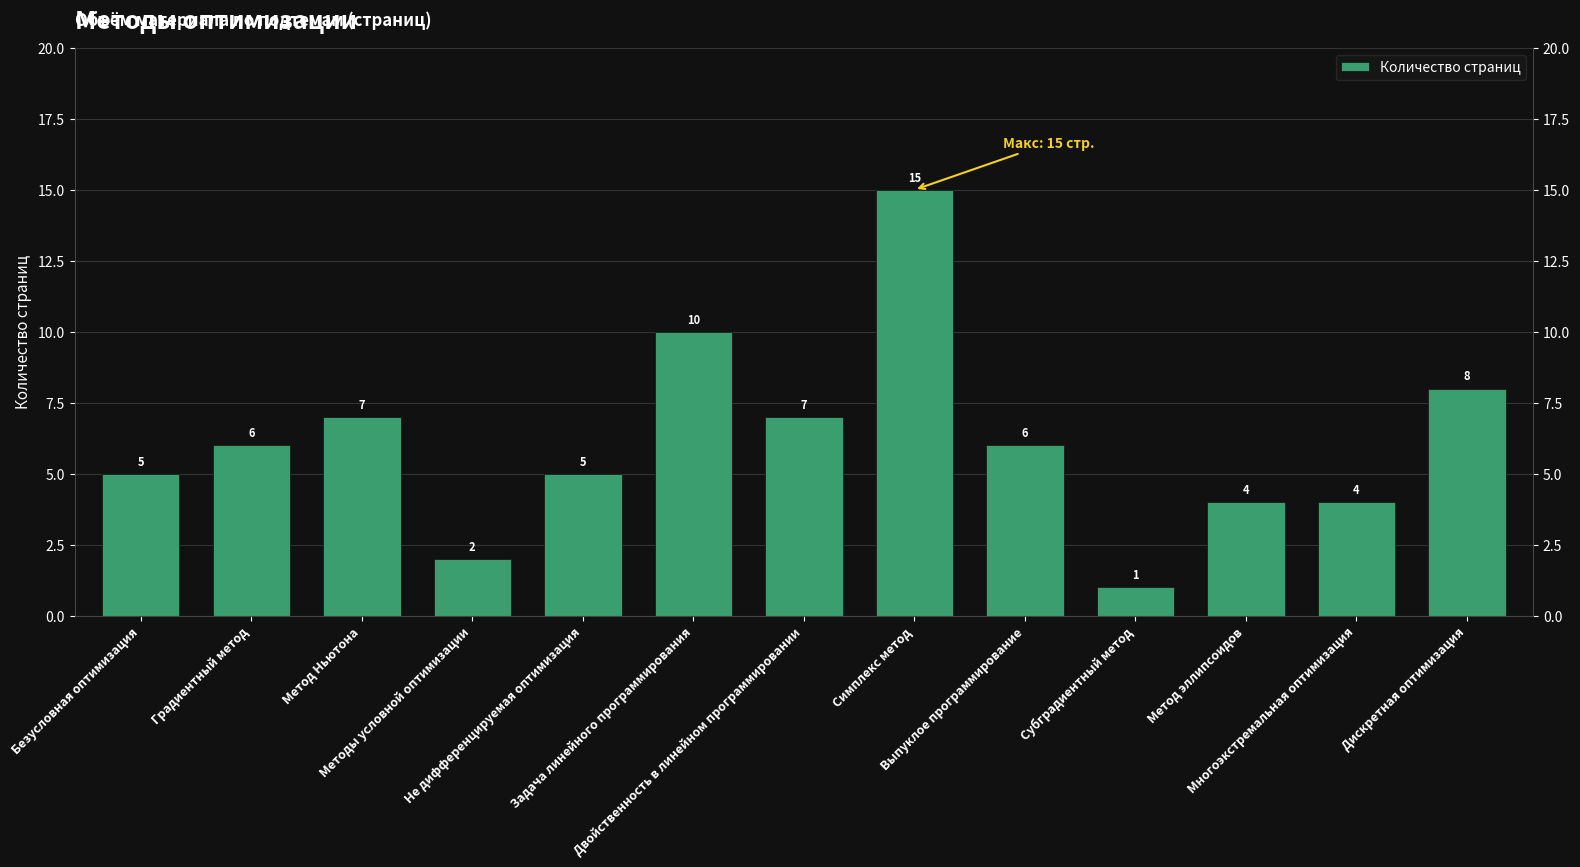

Where does the data first go above 6?

Метод Ньютона